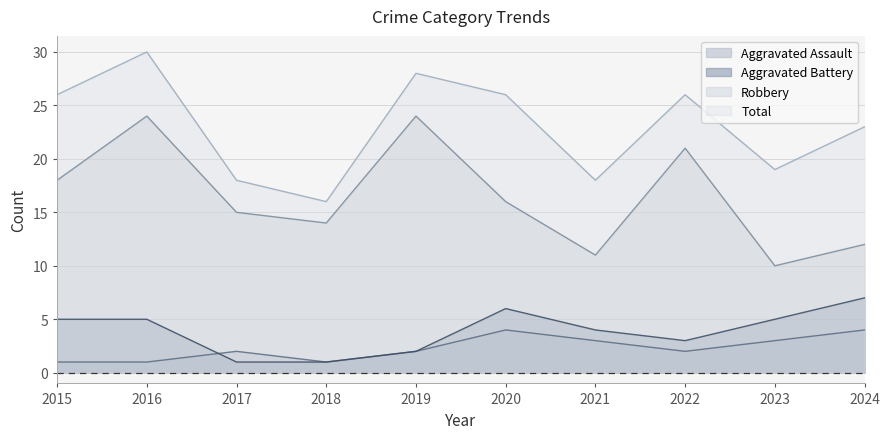

Reading left to right, extract all data points from this chart.

Aggravated Assault: 1	1	2	1	2	4	3	2	3	4
Aggravated Battery: 5	5	1	1	2	6	4	3	5	7
Robbery: 18	24	15	14	24	16	11	21	10	12
Total: 26	30	18	16	28	26	18	26	19	23